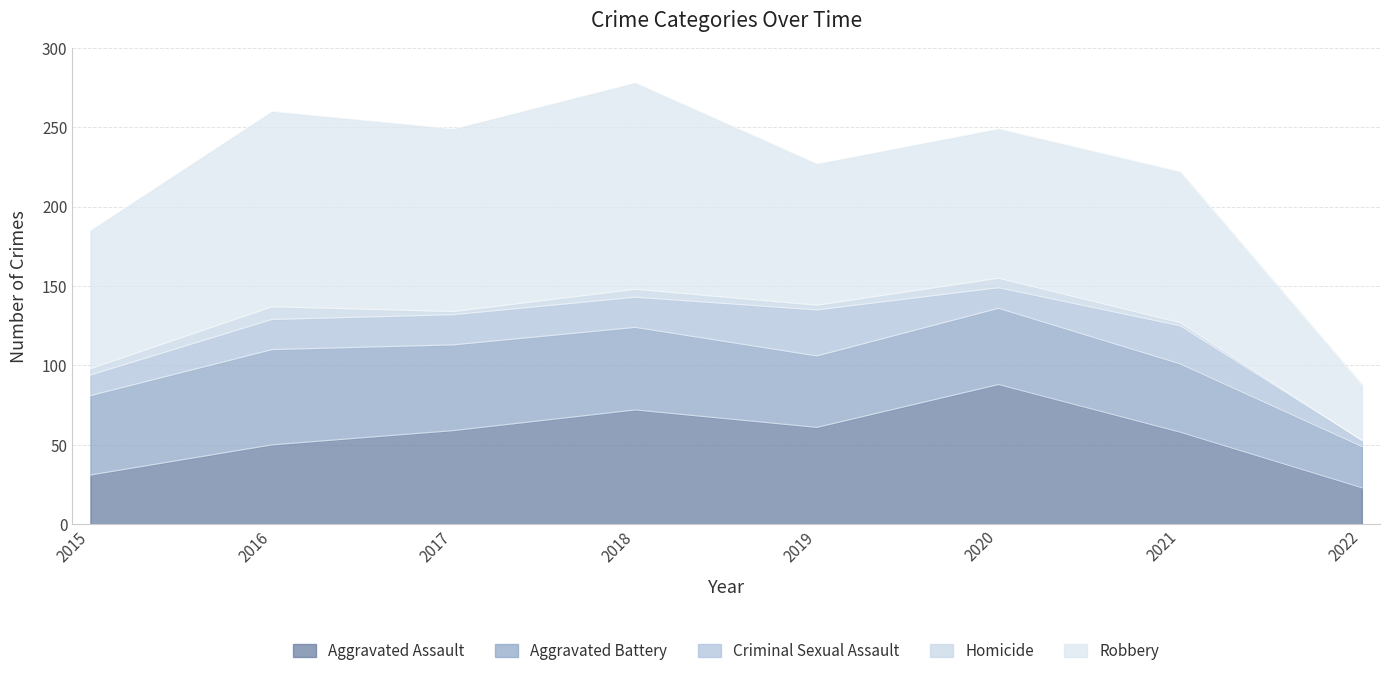

True or false: Criminal Sexual Assault has more than 0 points higher than both neighbors.

True